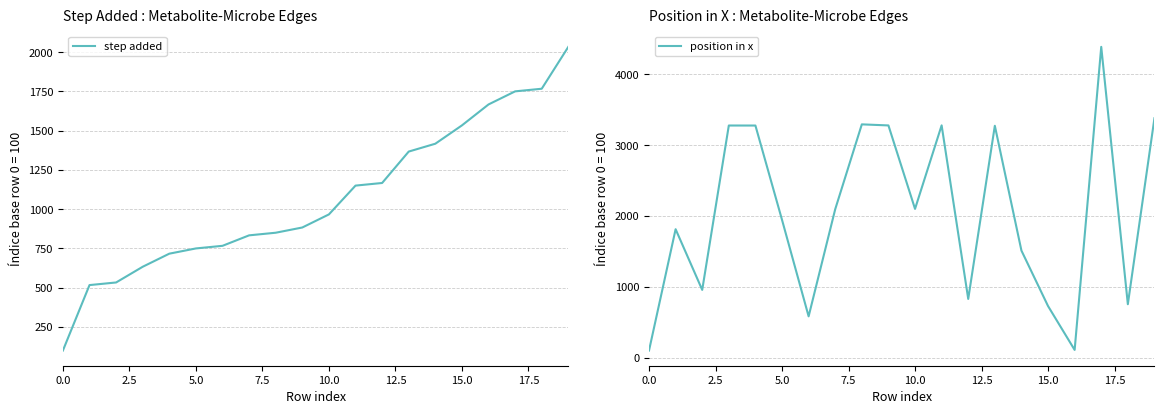

At 5.0, list the series in order from largest to smallest.

position in x, step added